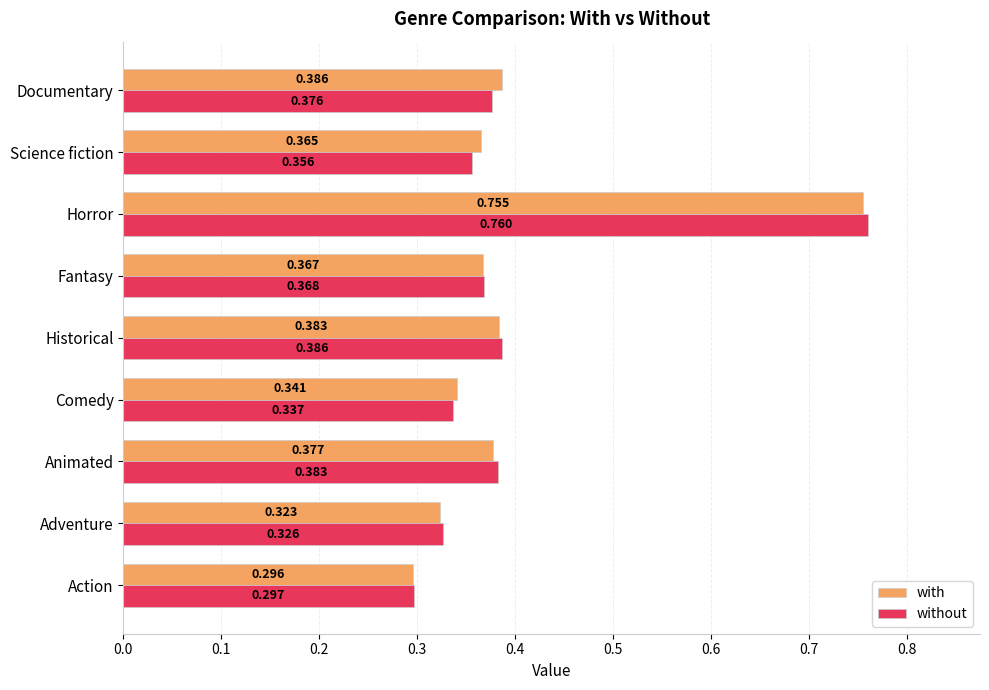

Rank the series at Animated from lowest to highest value.

with, without